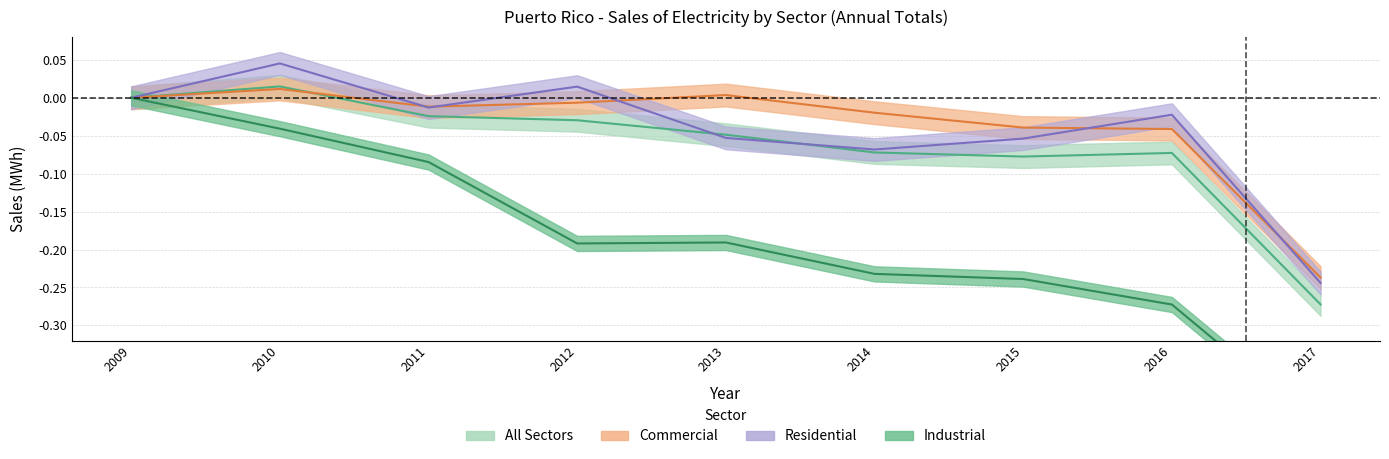

Rank the categories by Commercial value from highest to lowest.

2010, 2013, 2009, 2012, 2011, 2014, 2015, 2016, 2017